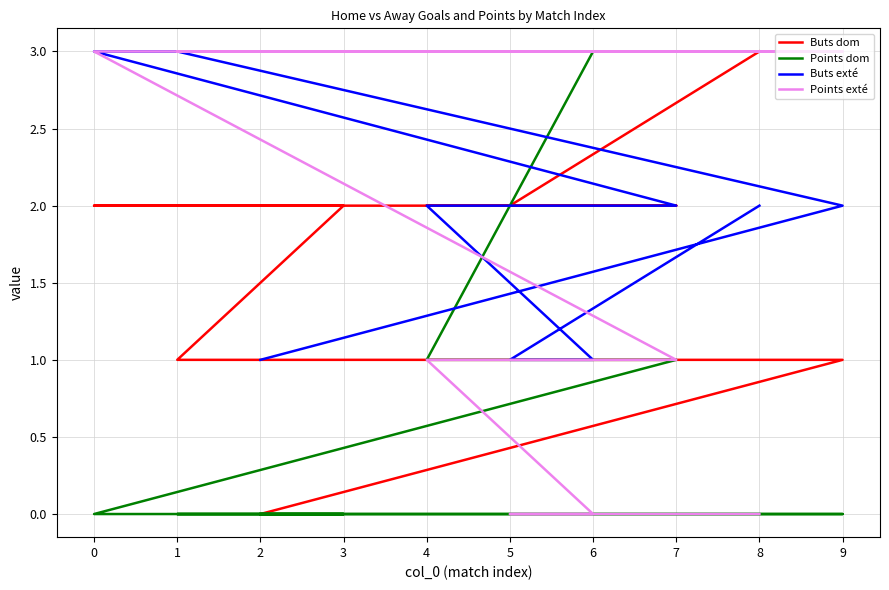

How many data points in Points dom are less than 1?

5